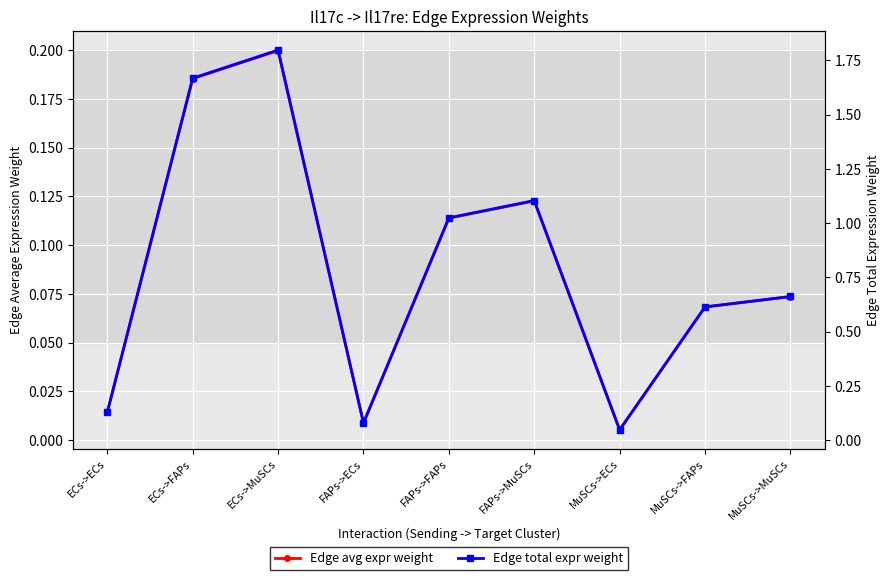

What is the sum of all Edge total expr weight values?

7.1